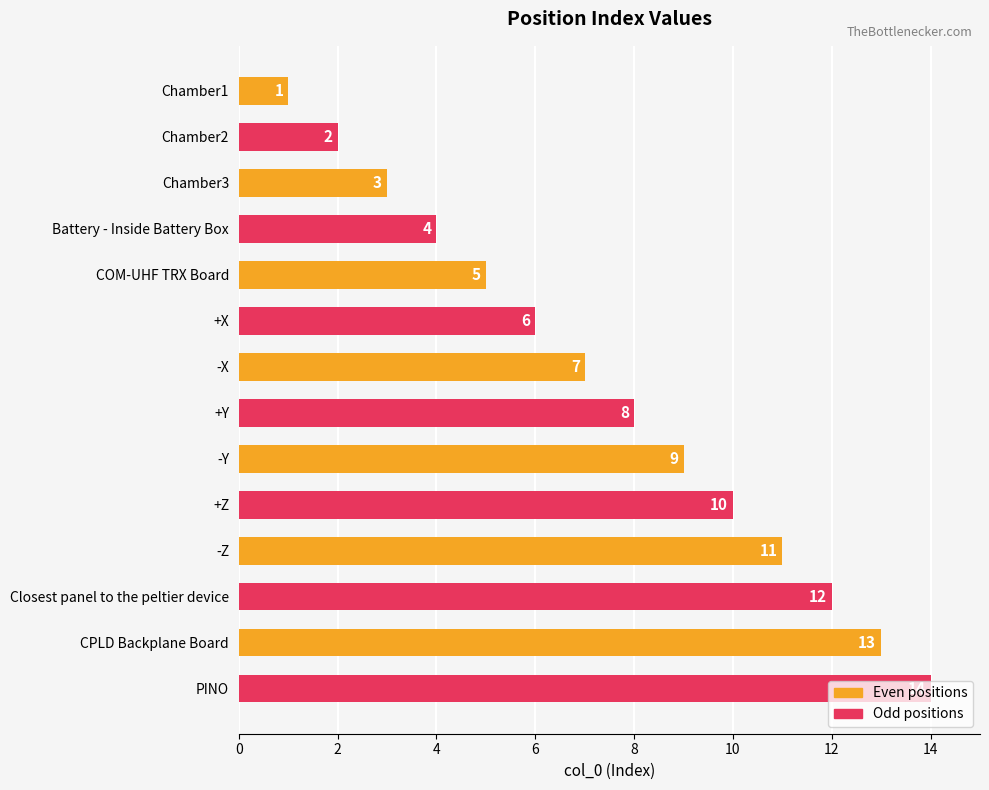

List the labels in order of value, largest first.

PINO, CPLD Backplane Board, Closest panel to the peltier device, -Z, +Z, -Y, +Y, -X, +X, COM-UHF TRX Board, Battery - Inside Battery Box, Chamber3, Chamber2, Chamber1